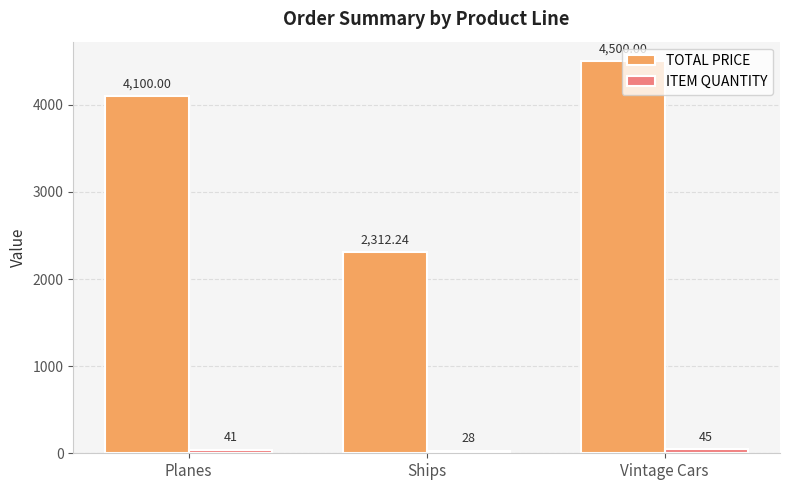

How many groups of bars are there?

3